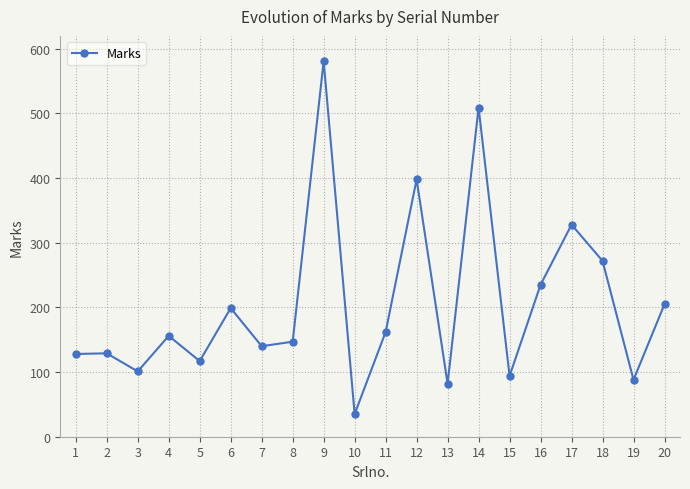

What is the sum of all values?

4106